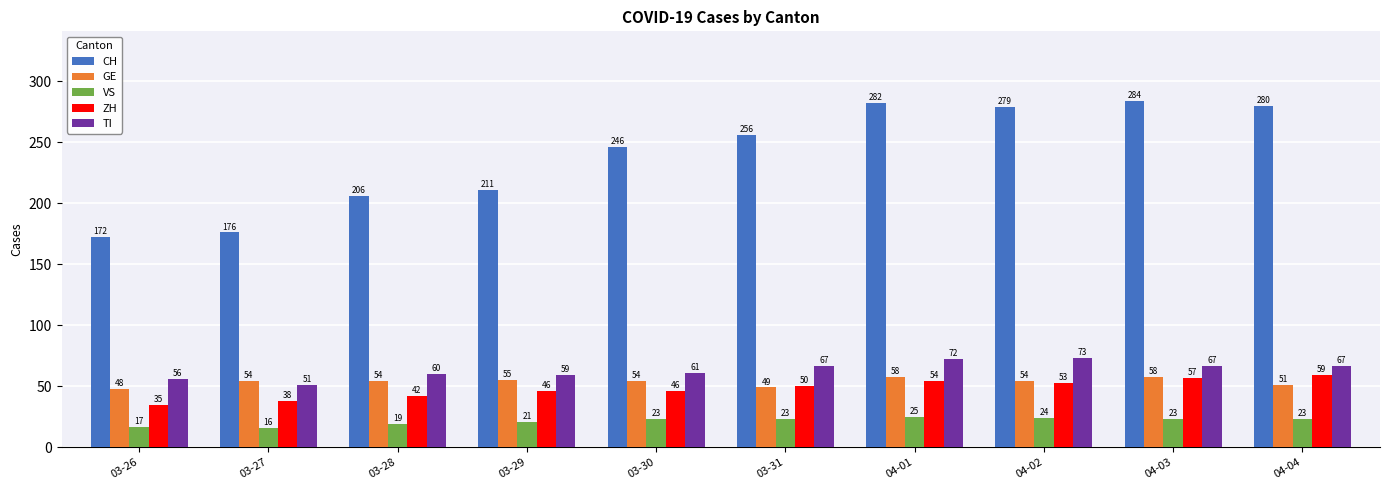

How many series are shown in this chart?

5